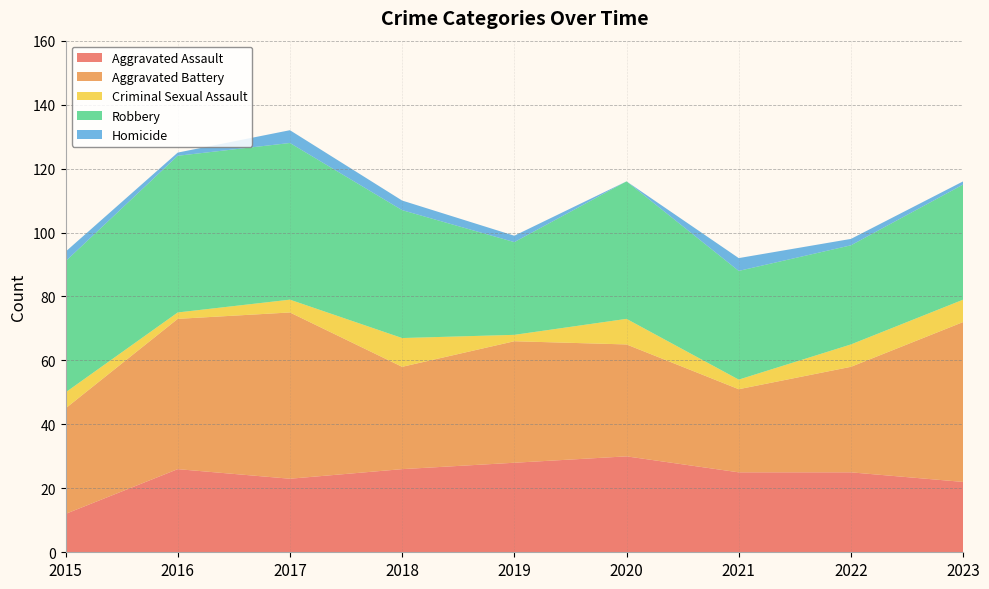

Reading left to right, transcribe all the data shown in this chart.

Aggravated Assault: 2015=12	2016=26	2017=23	2018=26	2019=28	2020=30	2021=25	2022=25	2023=22
Aggravated Battery: 2015=33	2016=47	2017=52	2018=32	2019=38	2020=35	2021=26	2022=33	2023=50
Criminal Sexual Assault: 2015=5	2016=2	2017=4	2018=9	2019=2	2020=8	2021=3	2022=7	2023=7
Robbery: 2015=41	2016=49	2017=49	2018=40	2019=29	2020=43	2021=34	2022=31	2023=36
Homicide: 2015=3	2016=1	2017=4	2018=3	2019=2	2020=0	2021=4	2022=2	2023=1